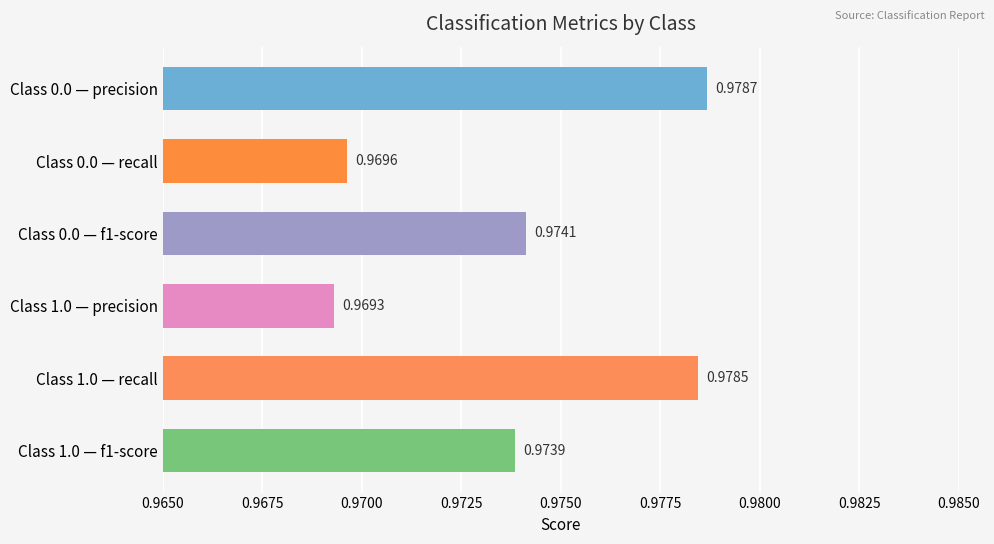

Rank the categories by value from lowest to highest.

Class 1.0 — precision, Class 0.0 — recall, Class 1.0 — f1-score, Class 0.0 — f1-score, Class 1.0 — recall, Class 0.0 — precision